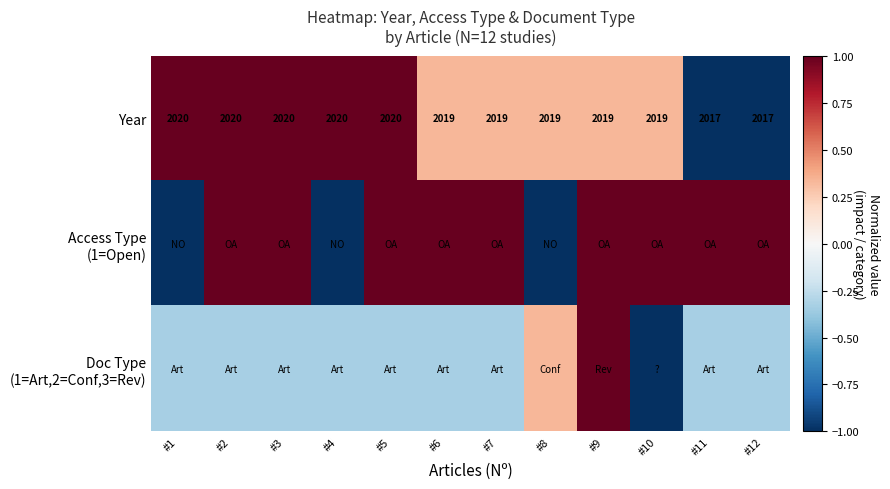

The Year series shows 0.2 at #10. True or false?

False